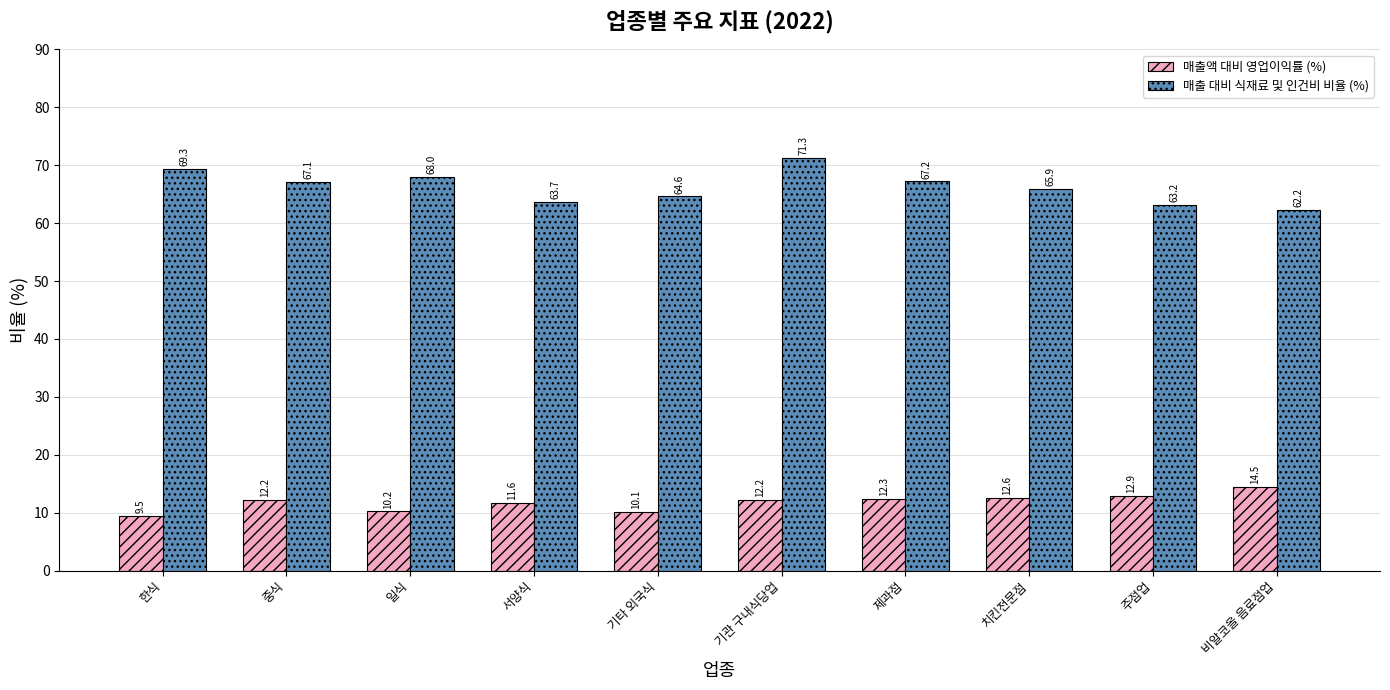

Which series has the largest total across all categories?

매출 대비 식재료 및 인건비 비율 (%)